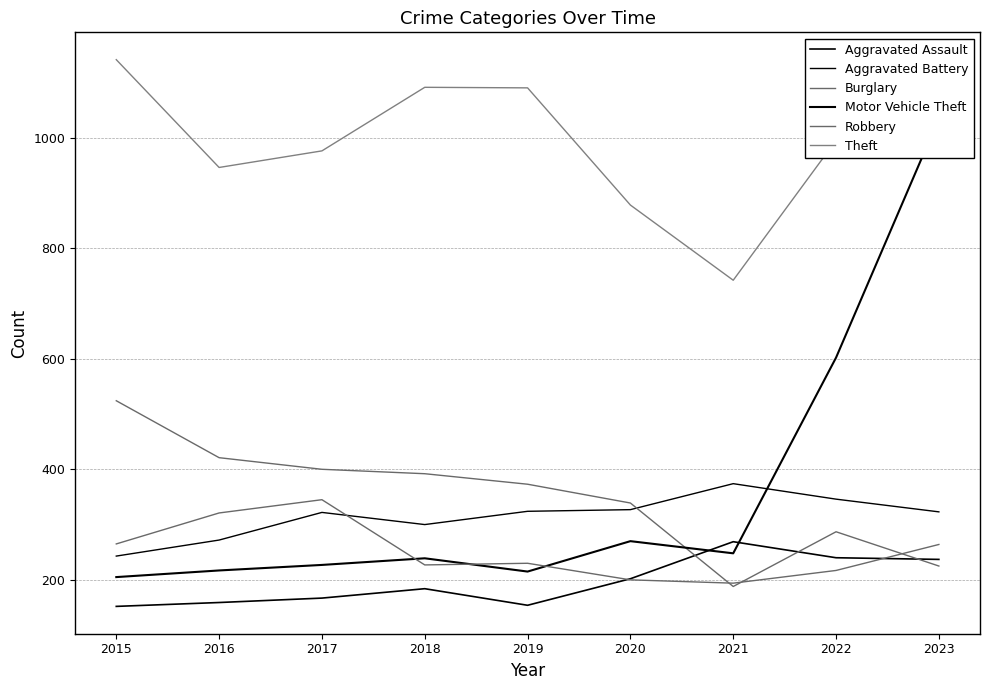

Which category has the highest value in the Motor Vehicle Theft series?

2023